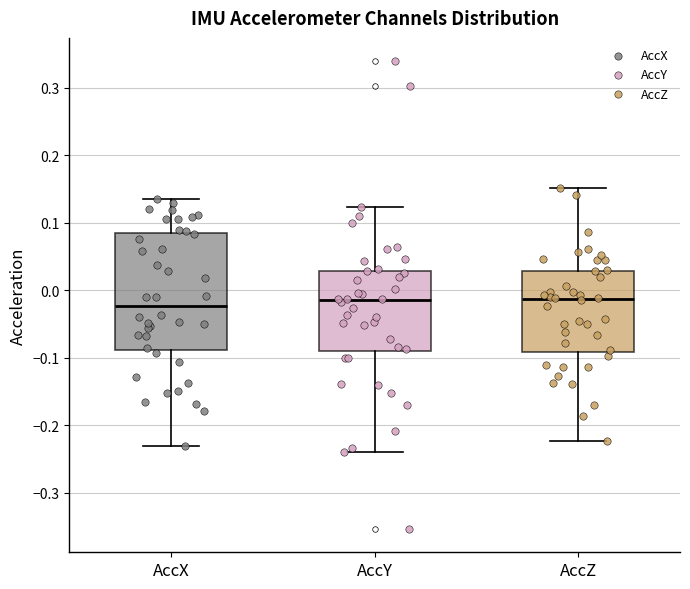

Reading left to right, transcribe this box plot: for each box, give where its median line is, the range the box spans, and where its two whiskers end, as read against the y-axis. The values are not printed on the chart, so give them approximately, as read against the axis.

AccX: median -0.02, box -0.09 to 0.08, whiskers -0.23 to 0.14
AccY: median -0.01, box -0.09 to 0.03, whiskers -0.24 to 0.12
AccZ: median -0.01, box -0.09 to 0.03, whiskers -0.22 to 0.15